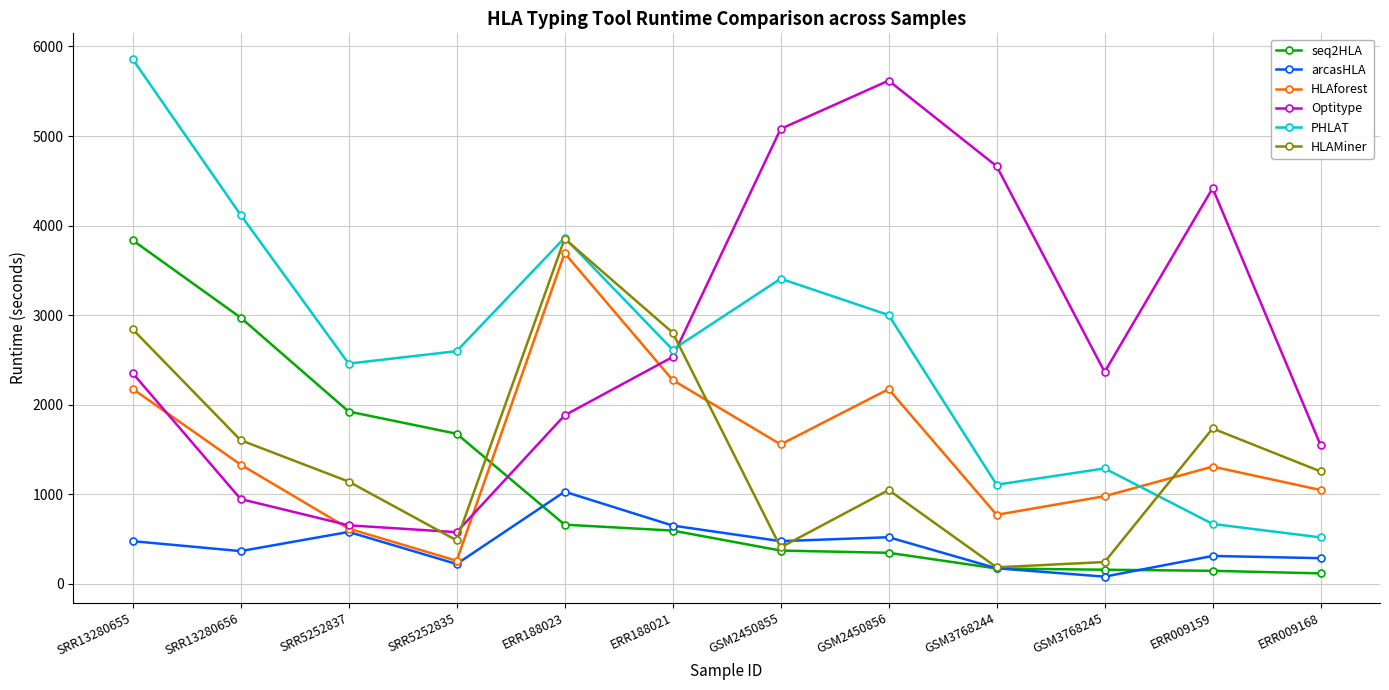

True or false: Optitype has more than 2 interior local peaks.

False